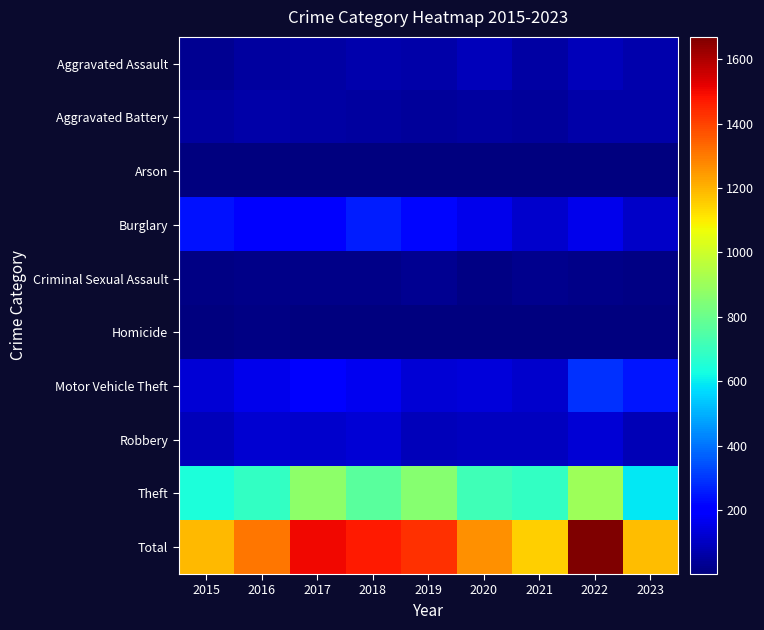

Reading left to right, transcribe all the data shown in this chart.

Aggravated Assault: 2015=31	2016=50	2017=59	2018=72	2019=61	2020=87	2021=58	2022=89	2023=70
Aggravated Battery: 2015=50	2016=60	2017=54	2018=52	2019=45	2020=48	2021=43	2022=66	2023=63
Arson: 2015=3	2016=3	2017=1	2018=6	2019=5	2020=4	2021=6	2022=7	2023=4
Burglary: 2015=236	2016=194	2017=192	2018=257	2019=221	2020=163	2021=117	2022=161	2023=109
Criminal Sexual Assault: 2015=13	2016=20	2017=19	2018=19	2019=29	2020=12	2021=23	2022=19	2023=14
Homicide: 2015=4	2016=8	2017=2	2018=5	2019=3	2020=6	2021=2	2022=6	2023=4
Motor Vehicle Theft: 2015=125	2016=163	2017=191	2018=164	2019=125	2020=134	2021=113	2022=291	2023=243
Robbery: 2015=87	2016=123	2017=115	2018=130	2019=89	2020=94	2021=95	2022=125	2023=84
Theft: 2015=641	2016=689	2017=873	2018=767	2019=855	2020=713	2021=691	2022=905	2023=590
Total: 2015=1190	2016=1310	2017=1506	2018=1472	2019=1433	2020=1261	2021=1148	2022=1669	2023=1181